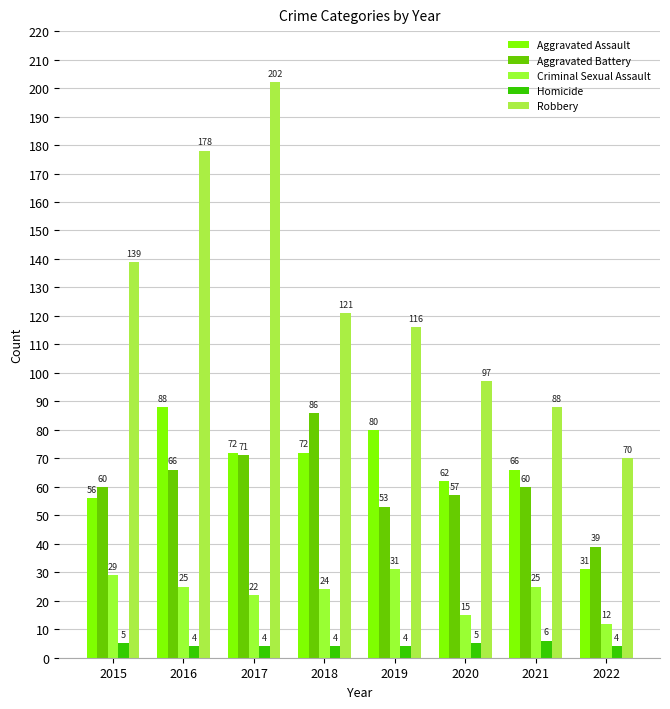

What is the maximum value shown in the chart?

202